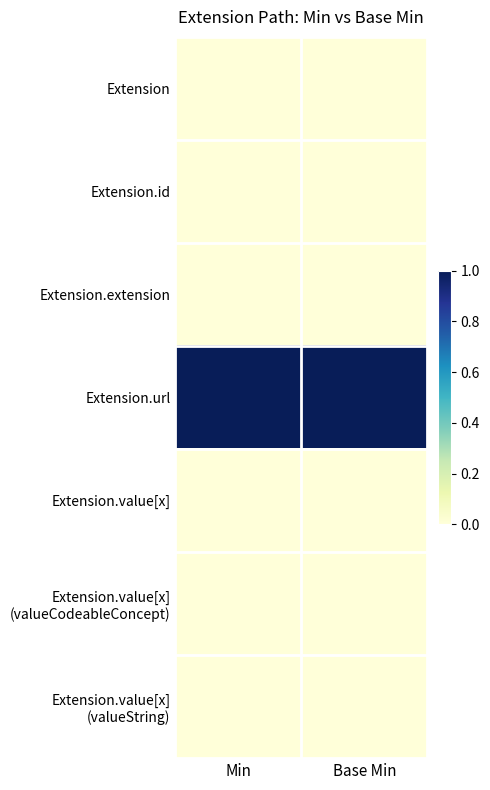

What is the total value across all series at Base Min?

1